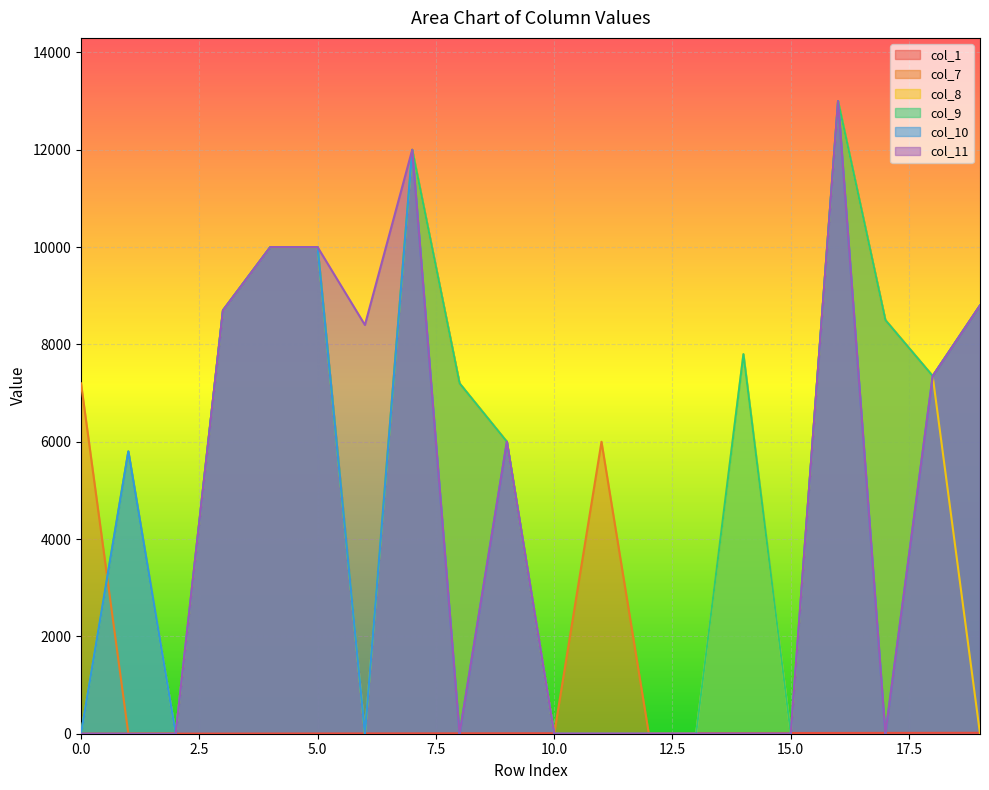

Rank the categories by col_7 value from highest to lowest.

16, 7, 4, 5, 19, 3, 17, 18, 0, 8, 9, 11, 1, 2, 6, 10, 12, 13, 14, 15